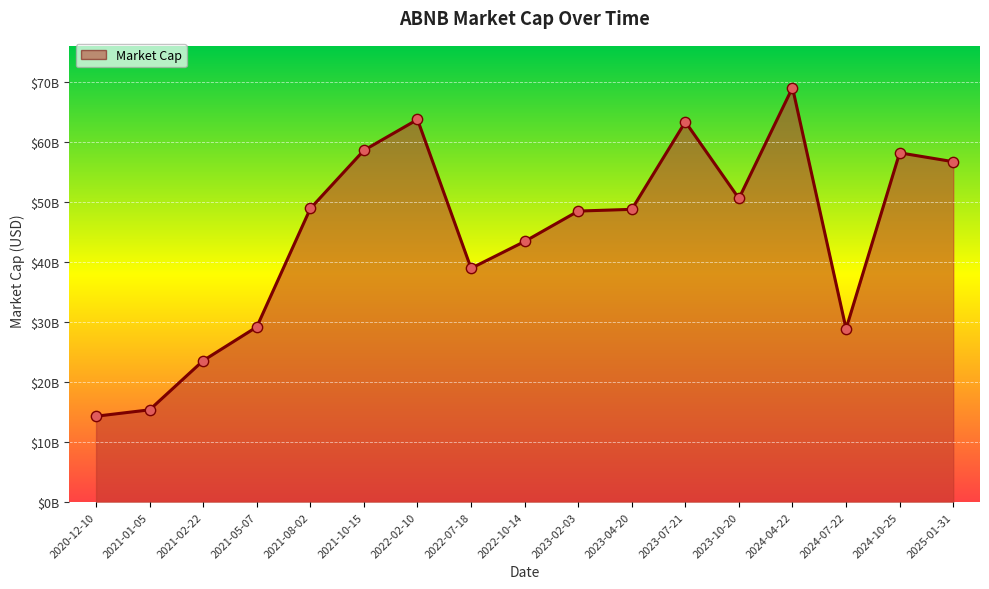

Is this an area chart (filled region under the line)?

Yes